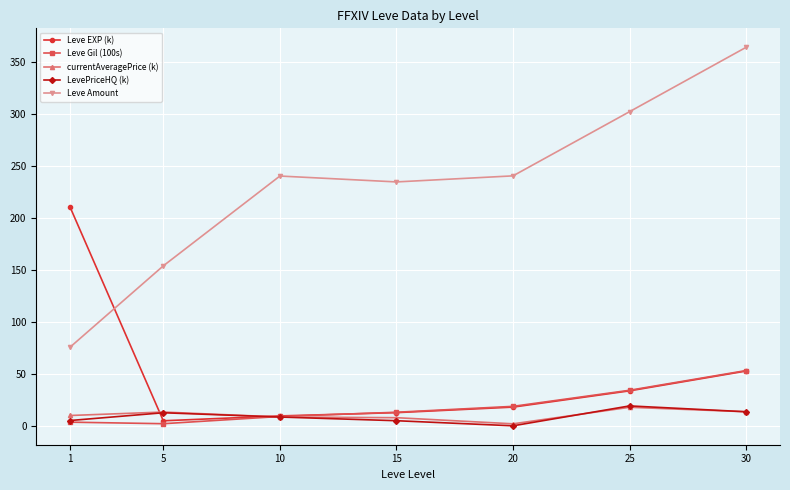

What is the average value of the LevePriceHQ (k) series?

9.1